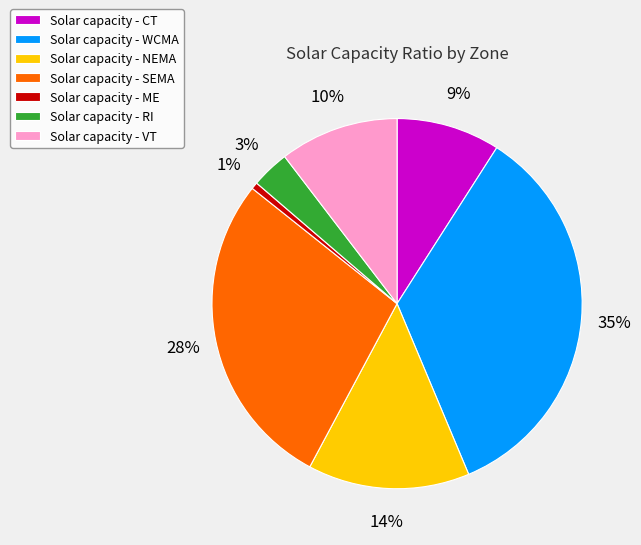

Which slice is the largest?

Solar capacity - WCMA